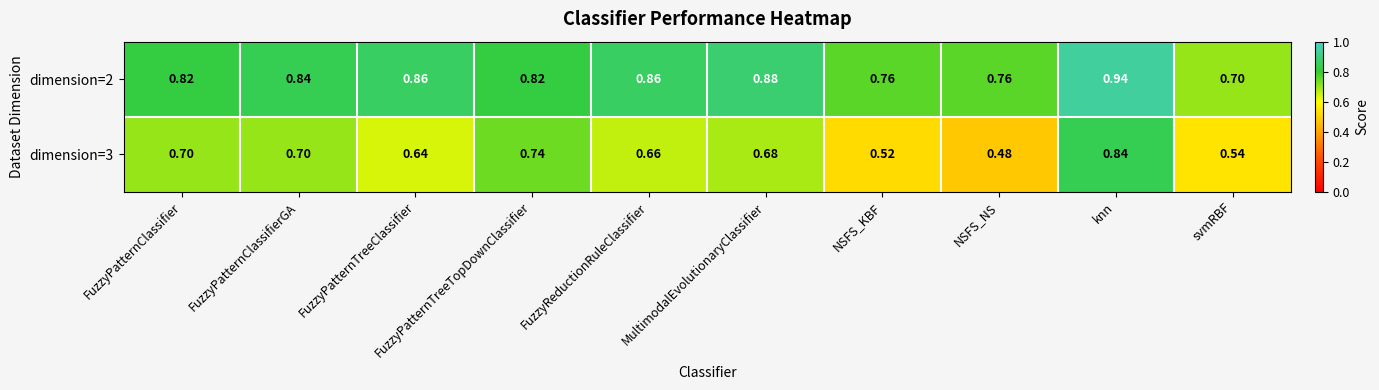

Is the value of dimension=3 at FuzzyPatternTreeTopDownClassifier greater than the value of dimension=2 at FuzzyReductionRuleClassifier?

No